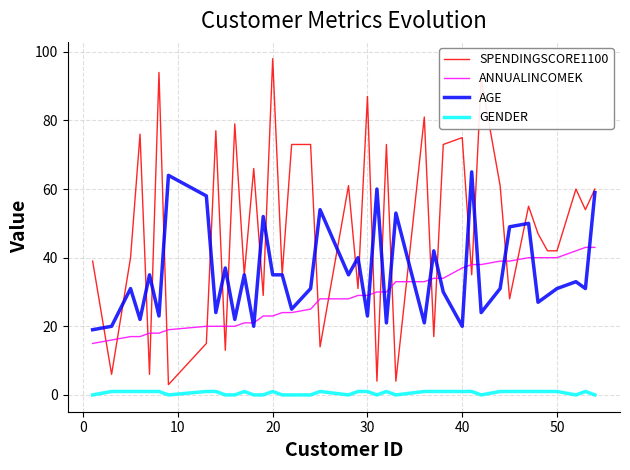

True or false: AGE and GENDER intersect in this chart.

False